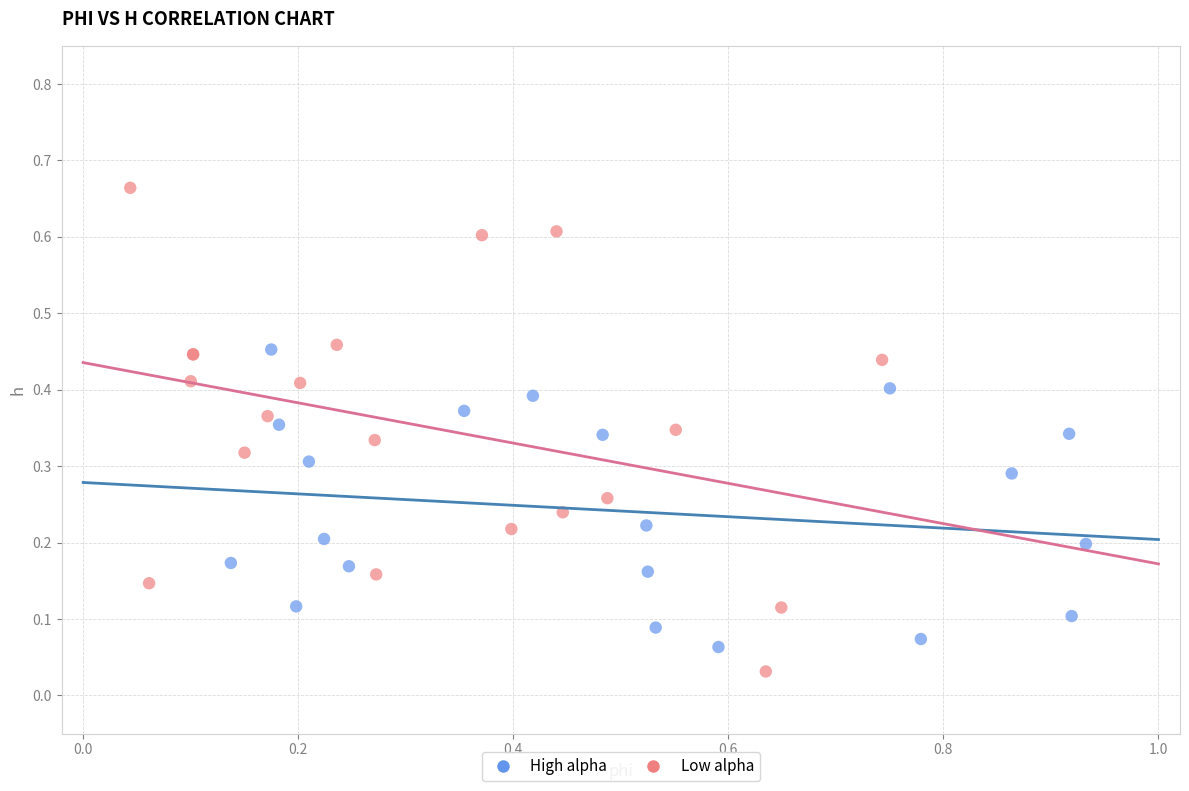

Which series has the largest Y range (max minus min)?

Low alpha